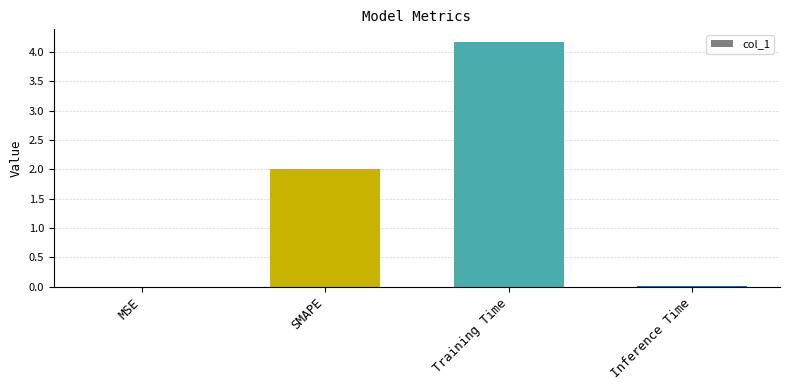

True or false: the data shows 4.2 at Training Time.

True